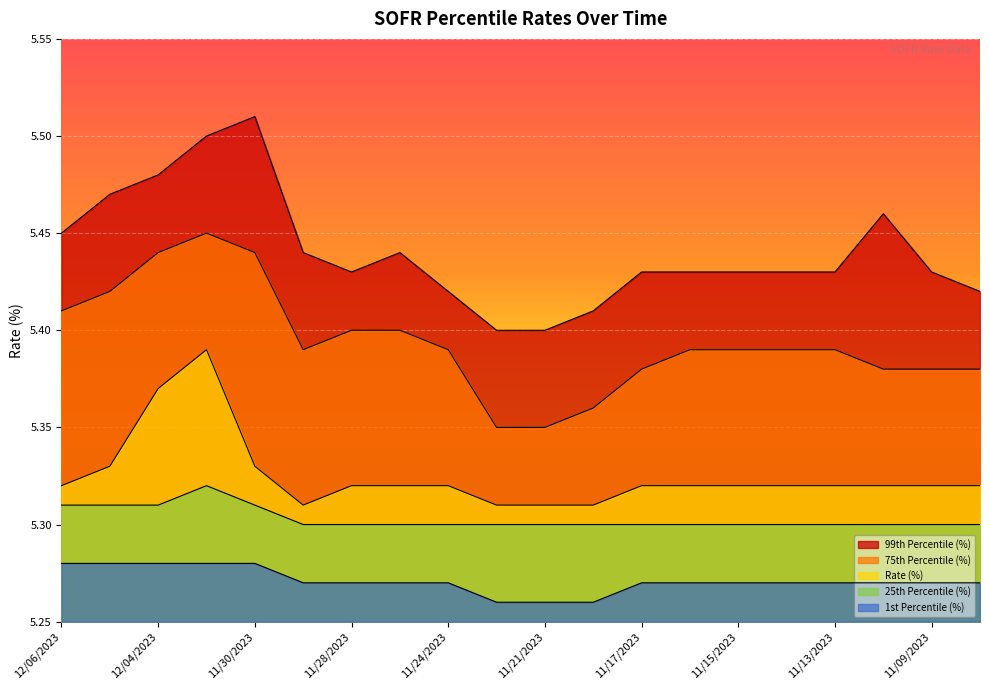

The value of 1st Percentile (%) at 12/01/2023 is 5.3. True or false?

True